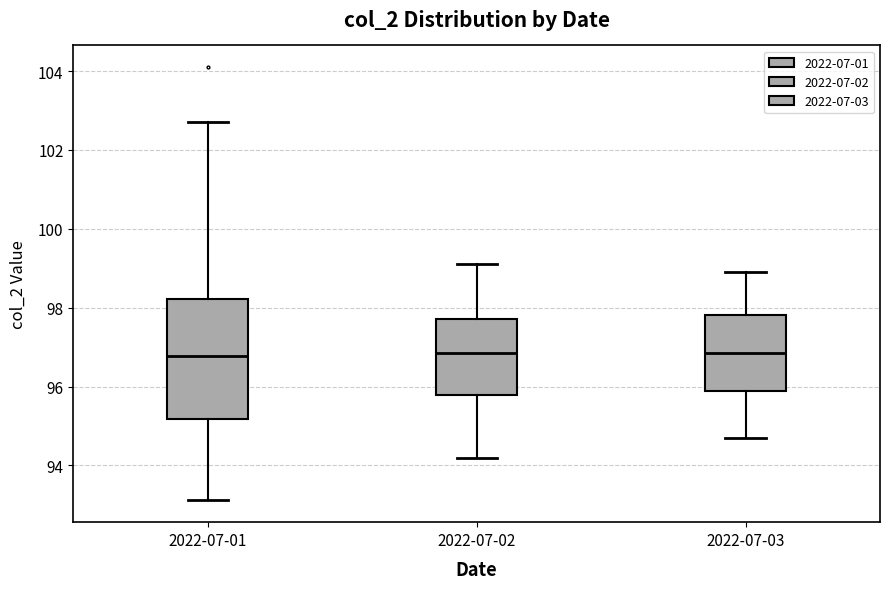

Reading left to right, transcribe this box plot: for each box, give where its median line is, the range the box spans, and where its two whiskers end, as read against the y-axis. The values are not printed on the chart, so give them approximately, as read against the axis.

2022-07-01: median 96.8, box 95.2 to 98.2, whiskers 93.2 to 102.8
2022-07-02: median 96.8, box 95.8 to 97.8, whiskers 94.2 to 99.2
2022-07-03: median 96.8, box 95.8 to 97.8, whiskers 94.8 to 99.0